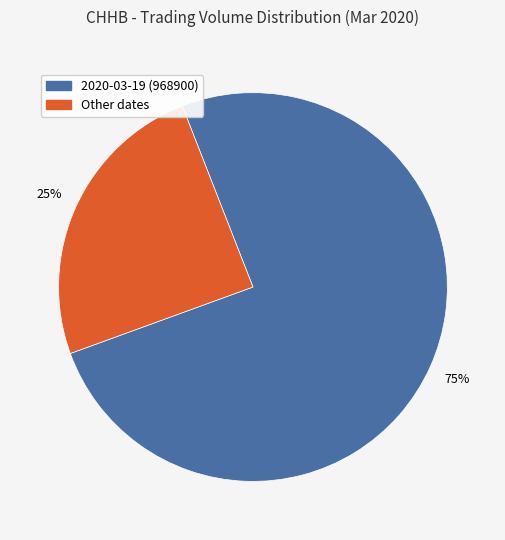

How many segments does this pie chart have?

2